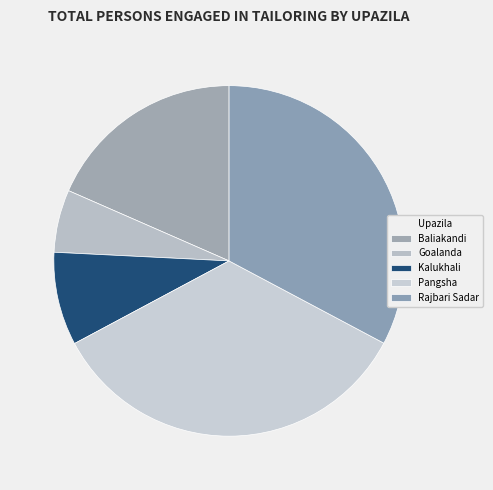

Which category has the smallest portion of the pie?

Goalanda